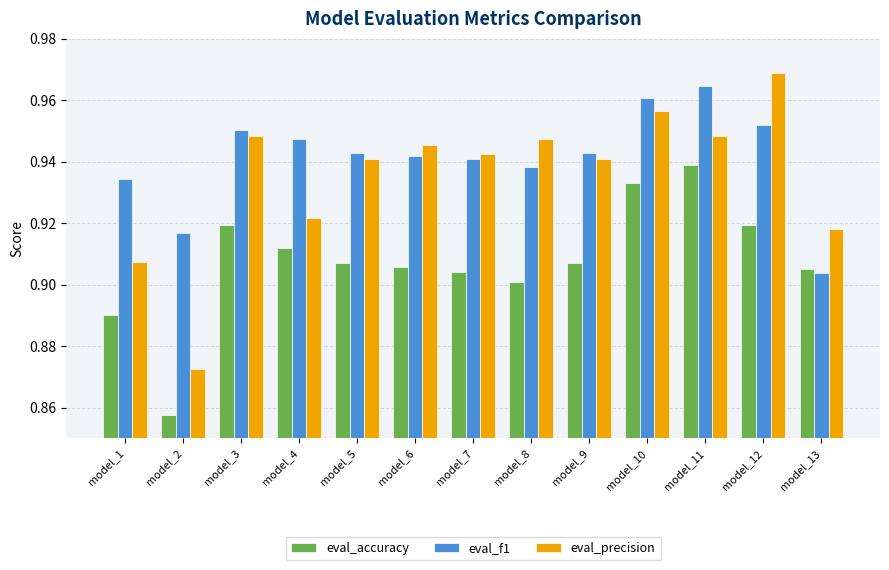

List the series in order of their overall mean, highest first.

eval_f1, eval_precision, eval_accuracy